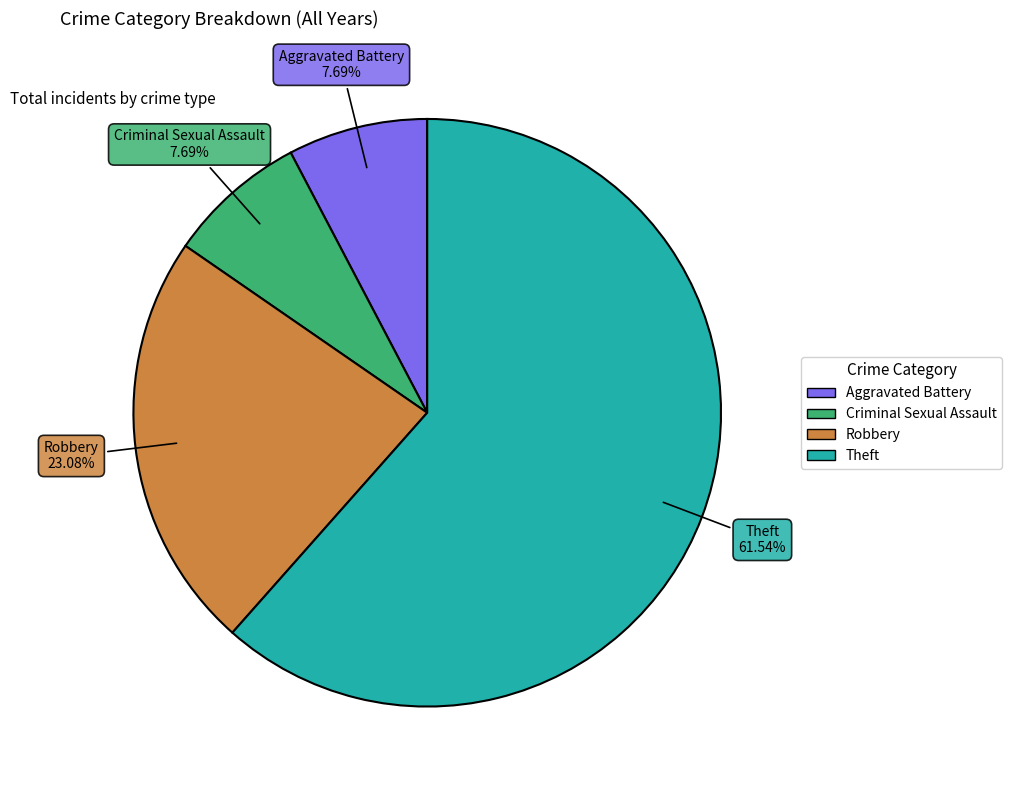

Approximately how many times larger is the value at Theft compared to Aggravated Battery?

8.0